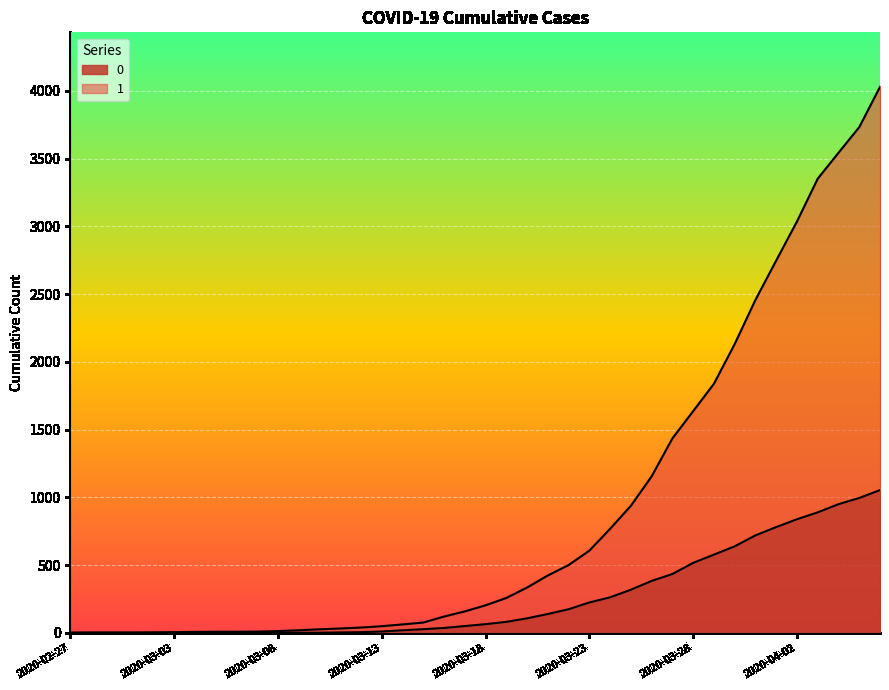

At which label is 1 closest to 2015?

2020-03-30